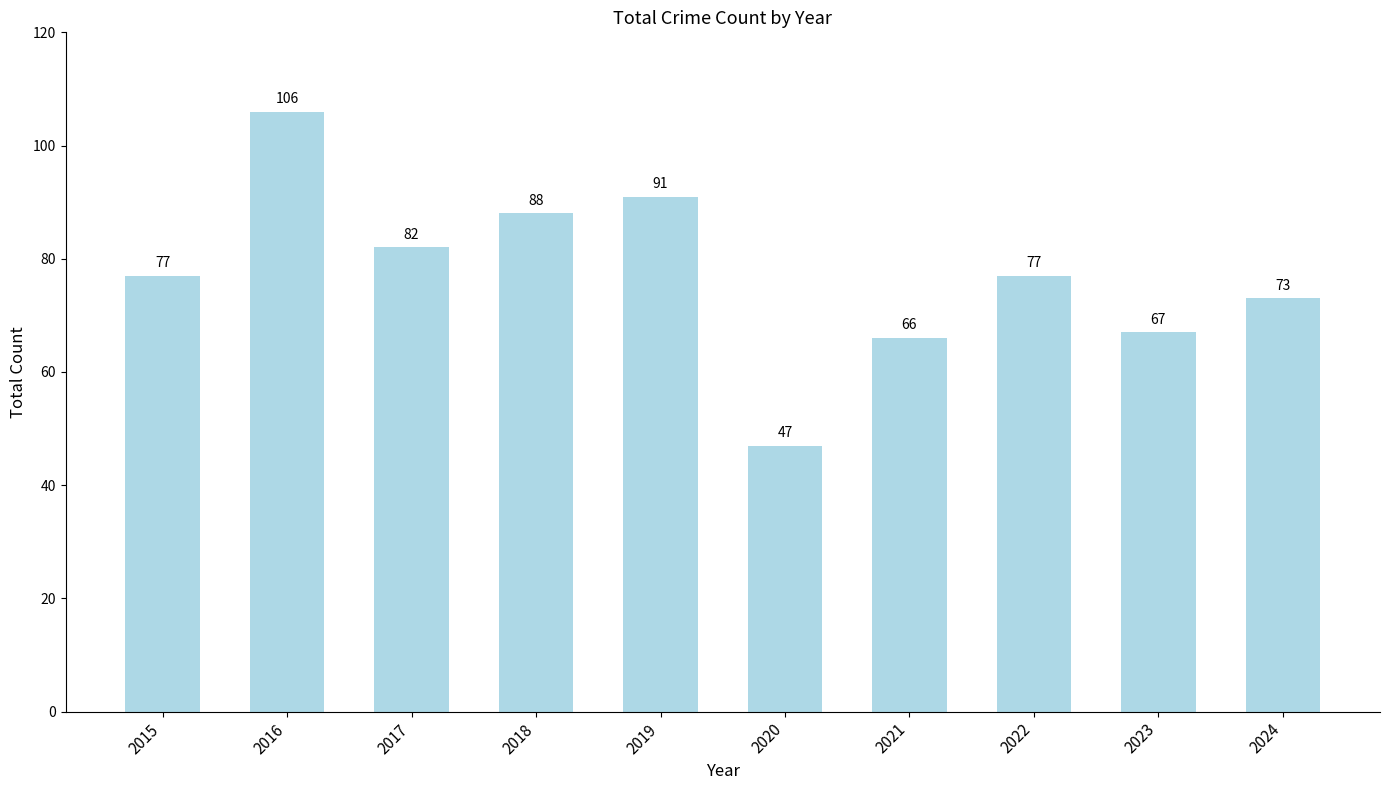

How many bars are there in total?

10